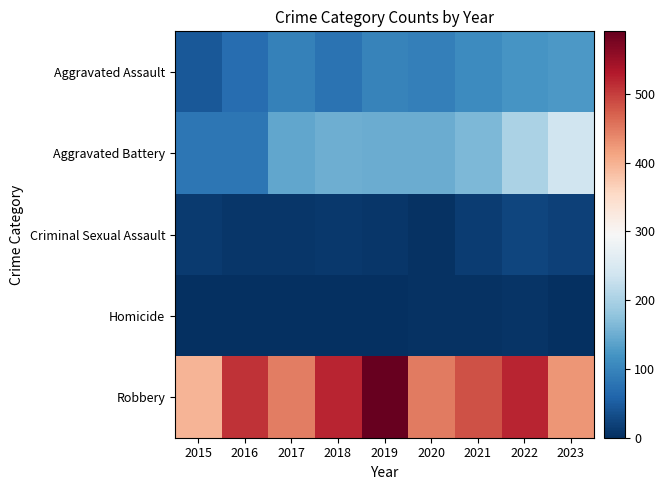

At which category is the sum across all series the highest?

2022